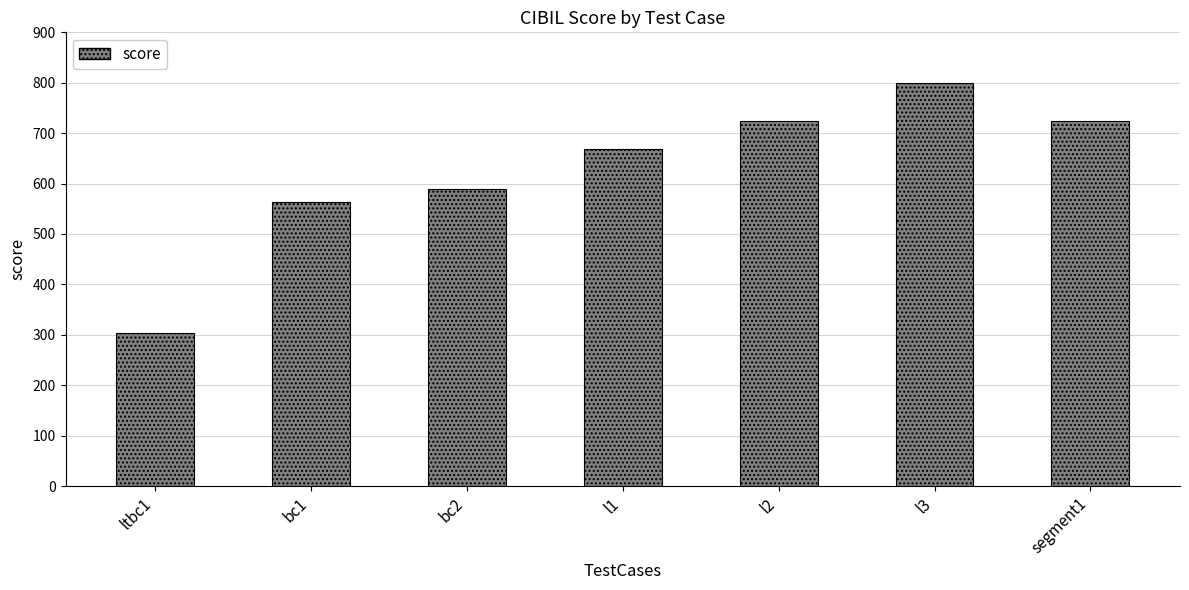

At which label is the value closest to 551?

bc1